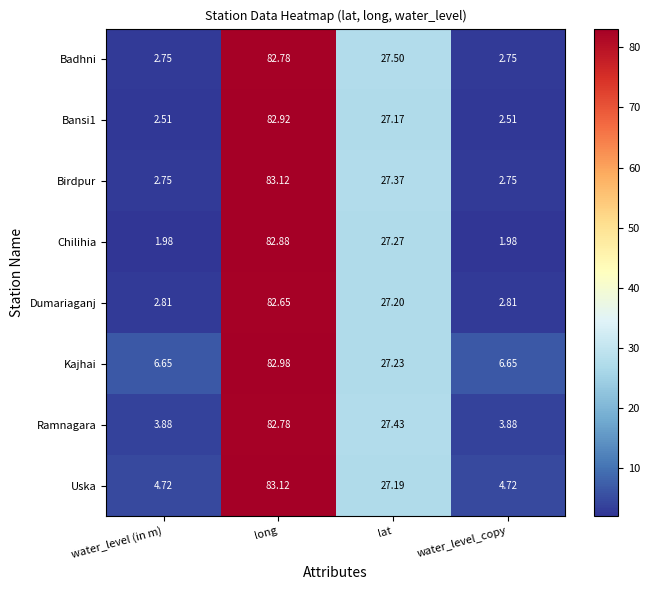

Where does the Dumariaganj series first go above 27?

long